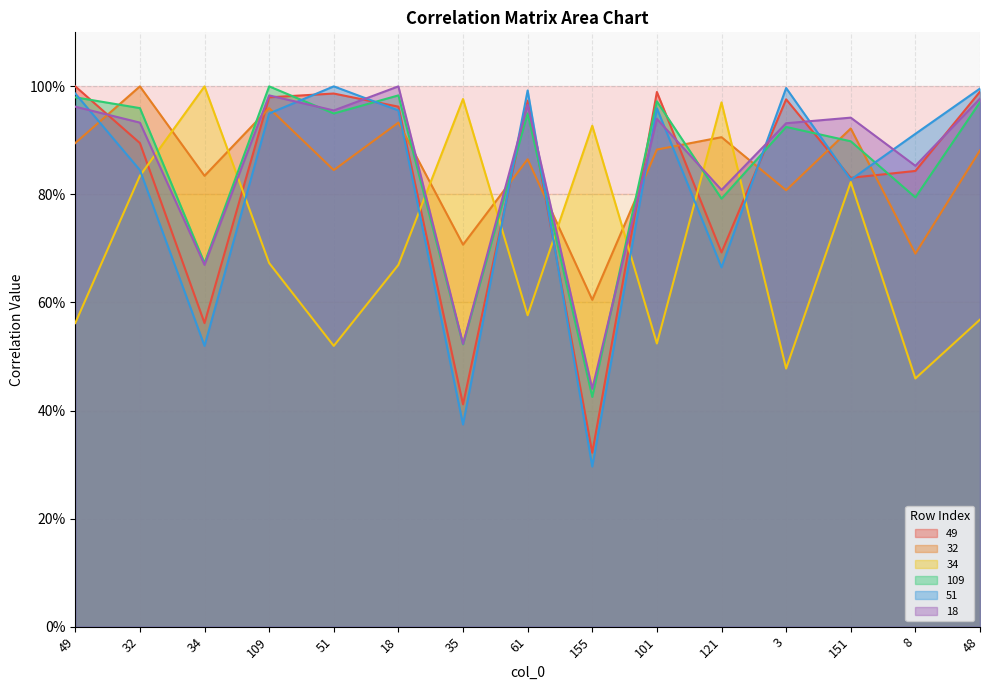

How many distinct data groups are displayed?

6